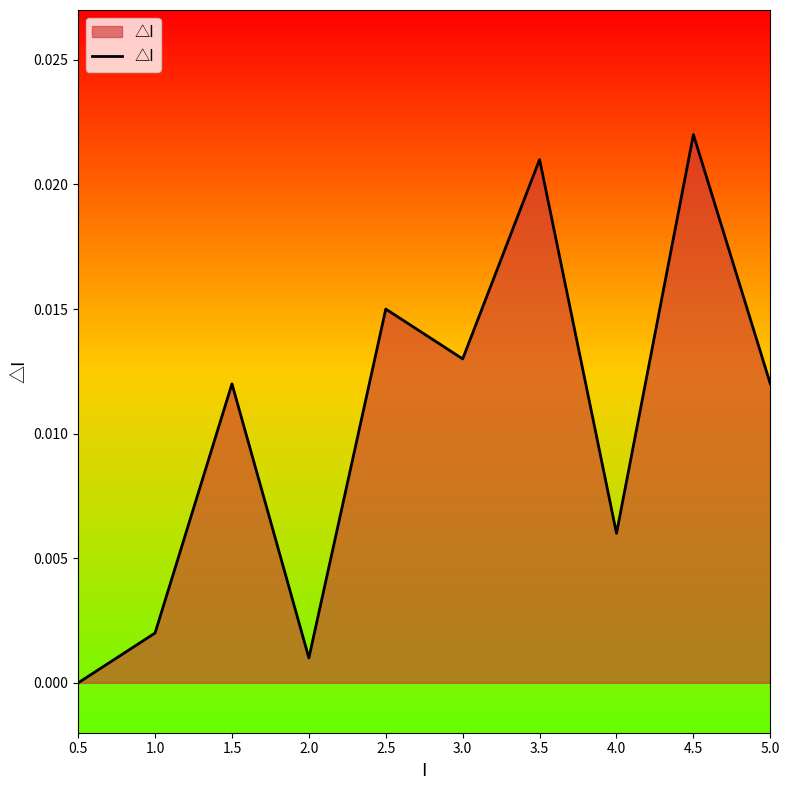

True or false: the data shows 0.0 at 3.5.

True